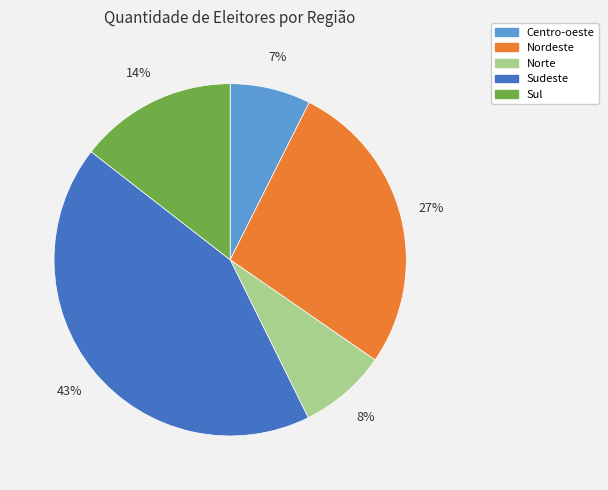

To the nearest percent, what portion does Norte represent?

8%